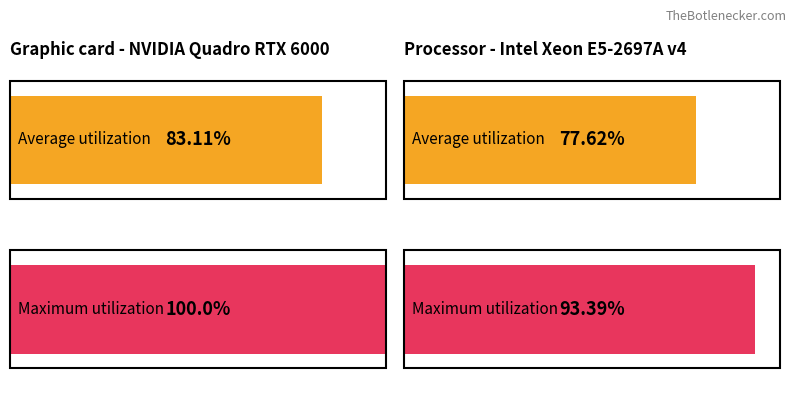

What are all the series names shown in the legend?

Average utilization, Maximum utilization